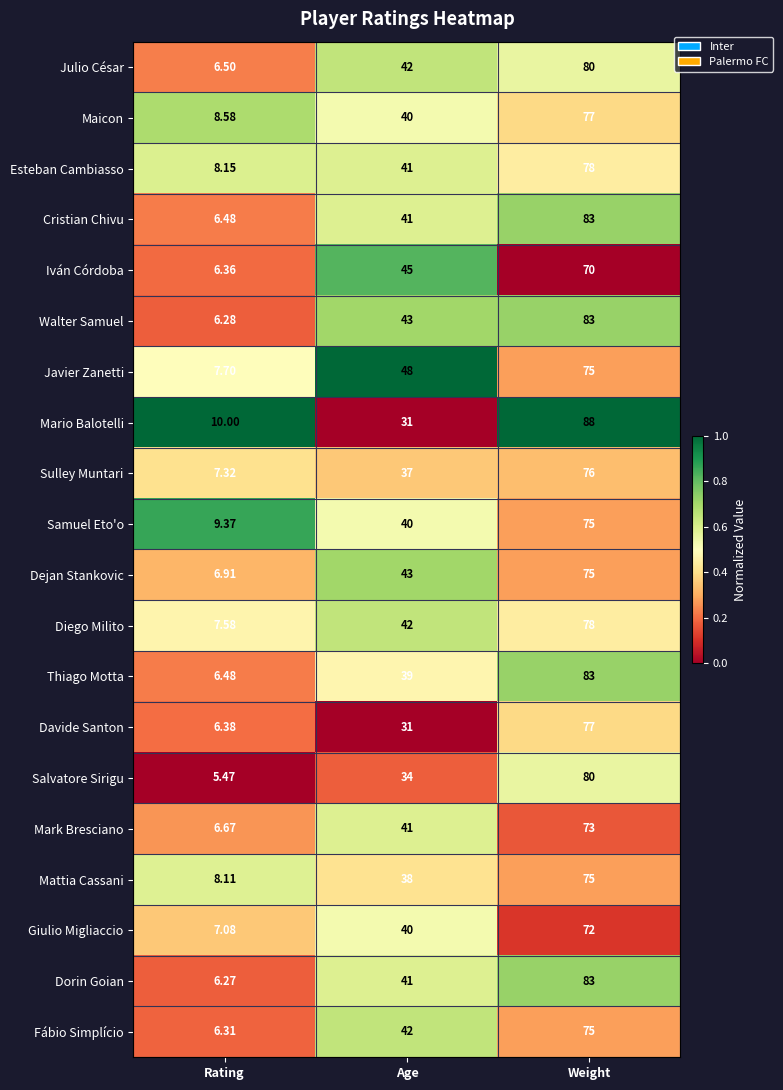

At which label does Walter Samuel reach its peak?

Weight